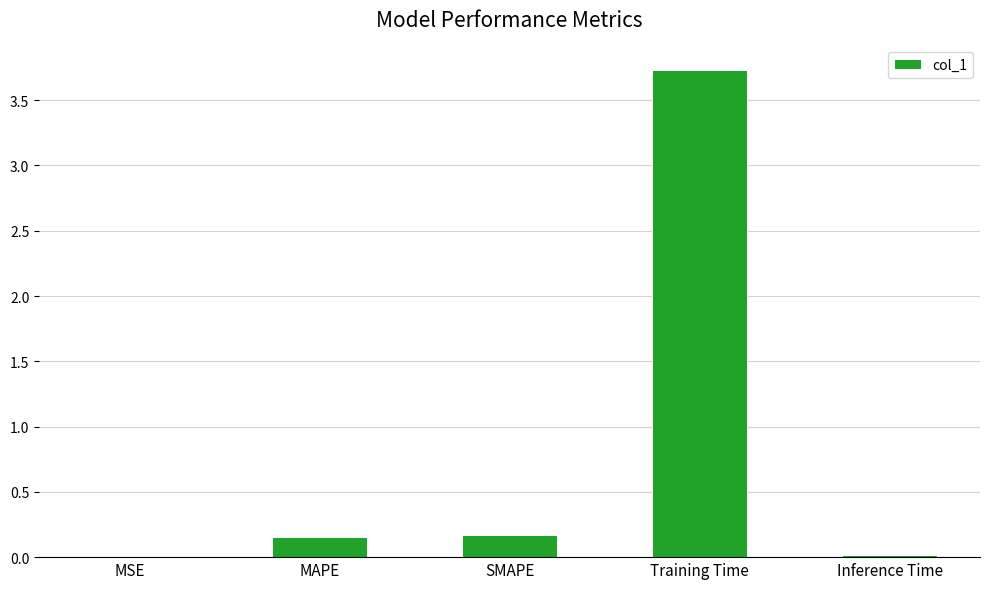

Which has a higher value, MAPE or MSE?

MAPE